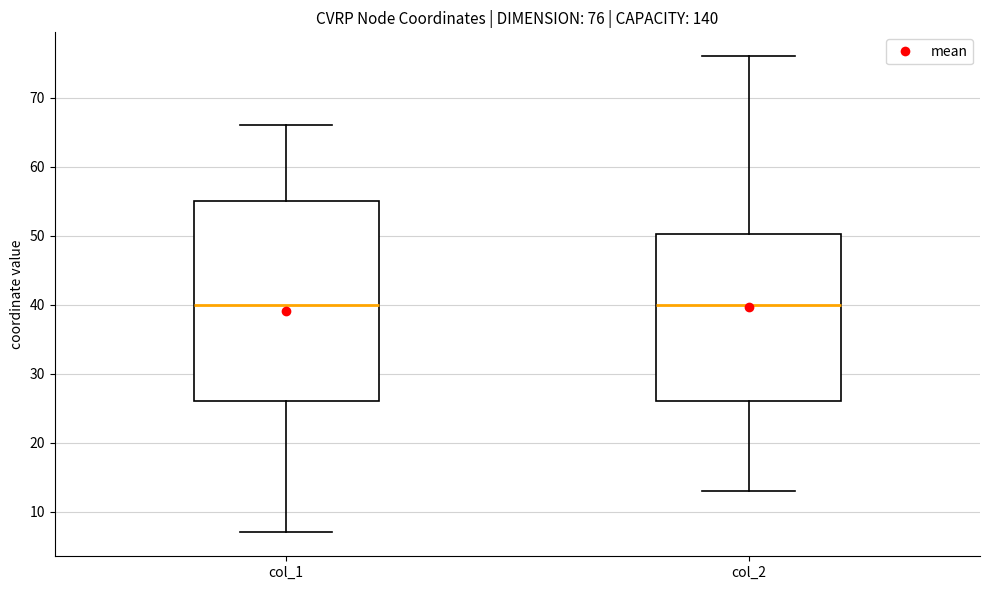

Which box is the tallest, from its lower edge to its upper edge?

col_1